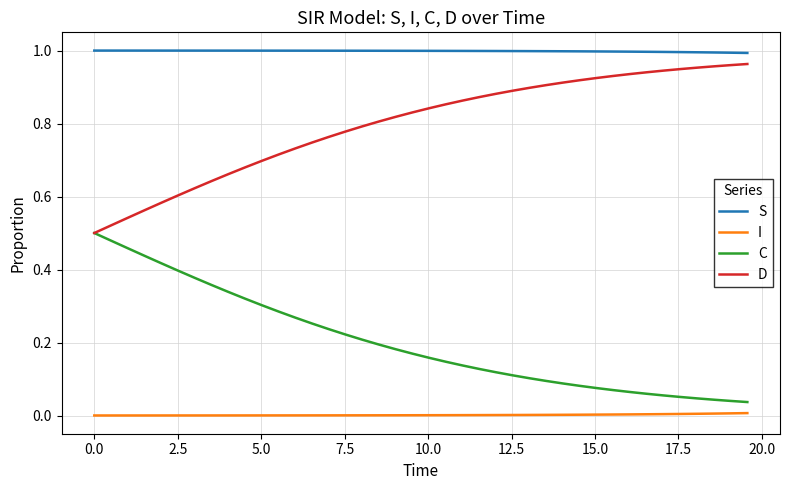

Which series has the largest total across all categories?

S